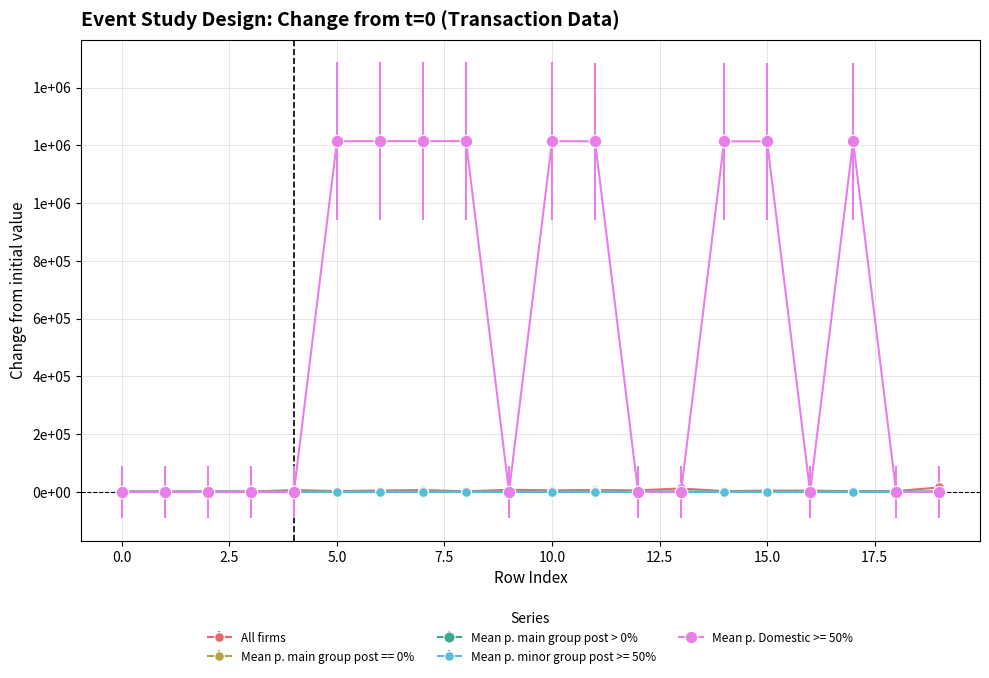

Is this an area chart (filled region under the line)?

No